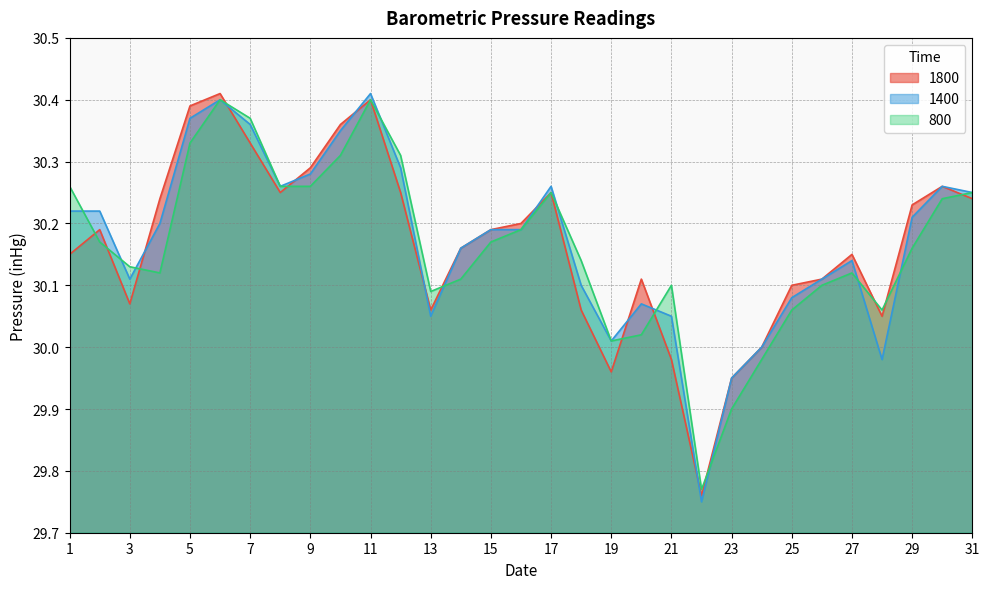

How many lines are shown in the chart?

3